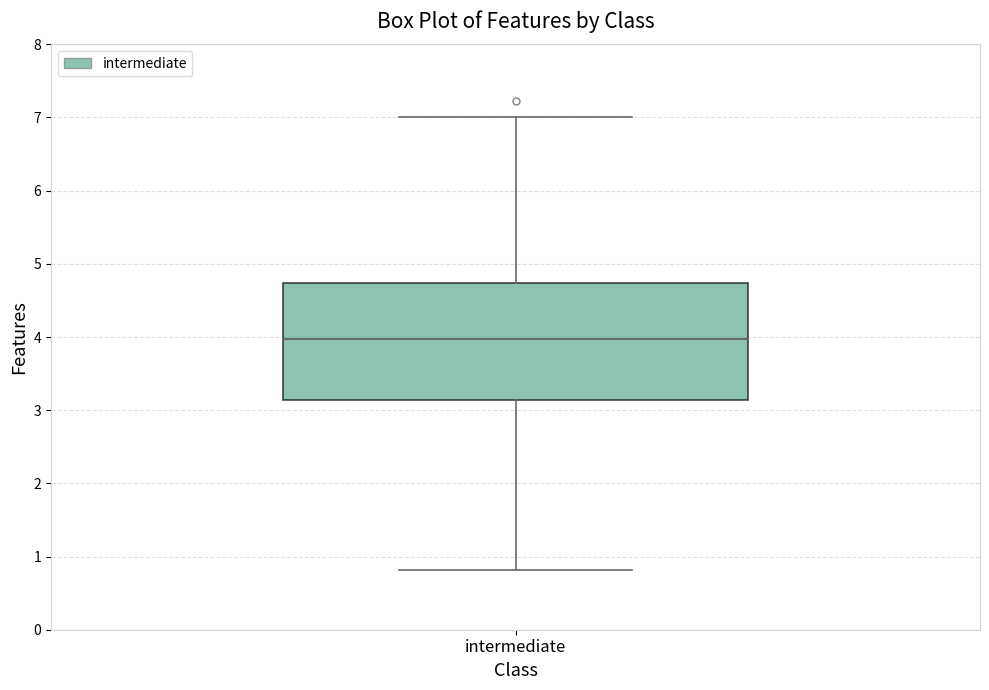

Read this box plot against the y-axis: the position of the median line, the range covered by the box, and the ends of both whiskers. The values are not printed on the chart, so give them approximately, as read against the axis.

median 4.0, box 3.1 to 4.7, whiskers 0.8 to 7.0